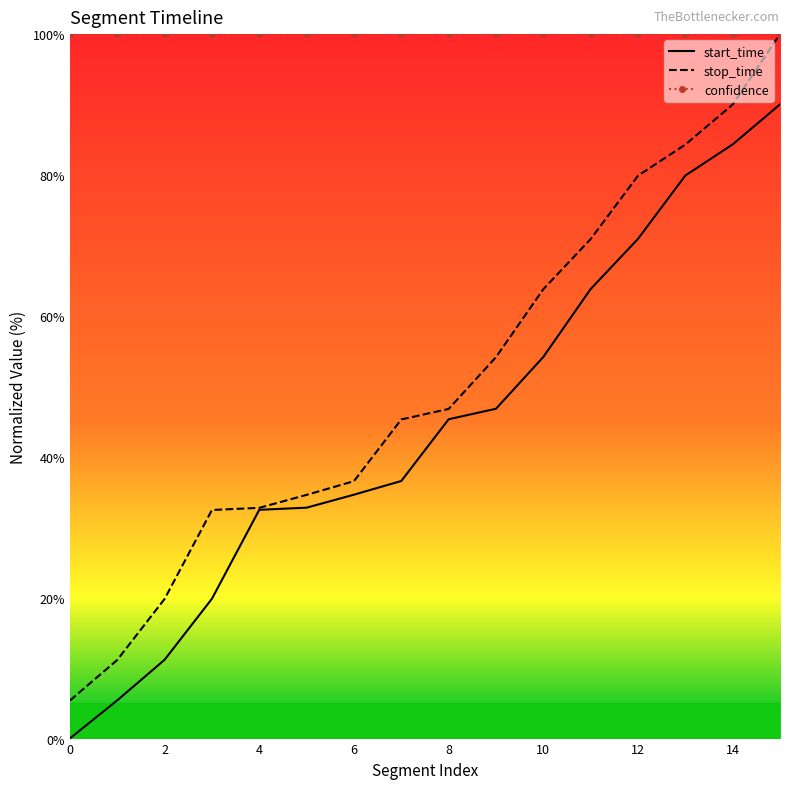

True or false: confidence and start_time intersect in this chart.

False